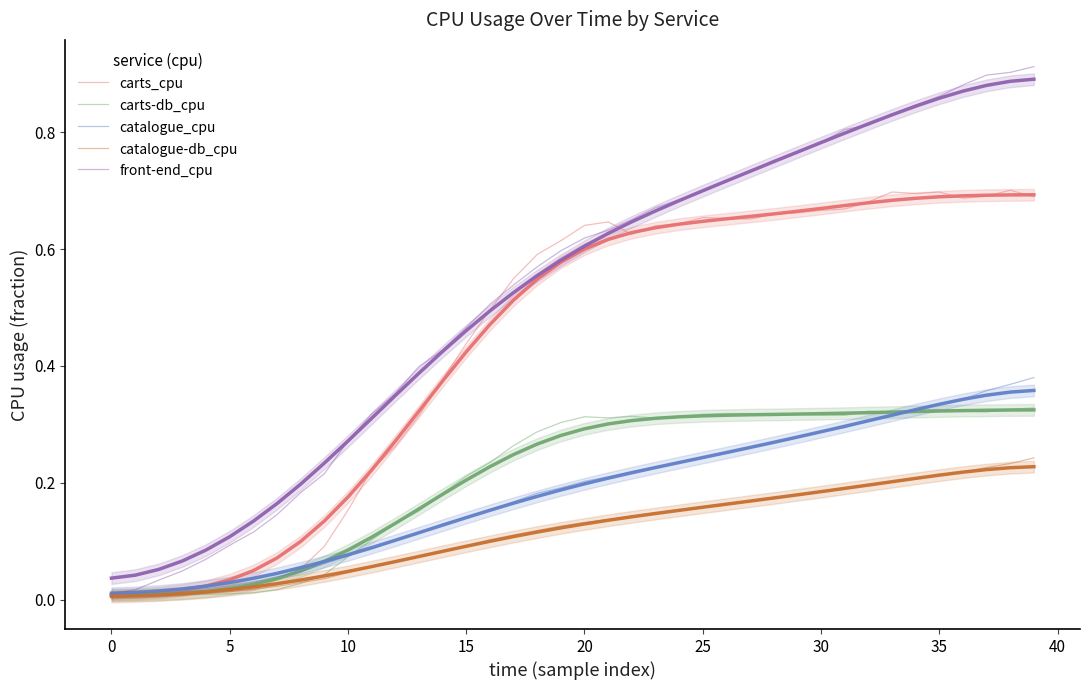

At which category is the sum across all series the highest?

39